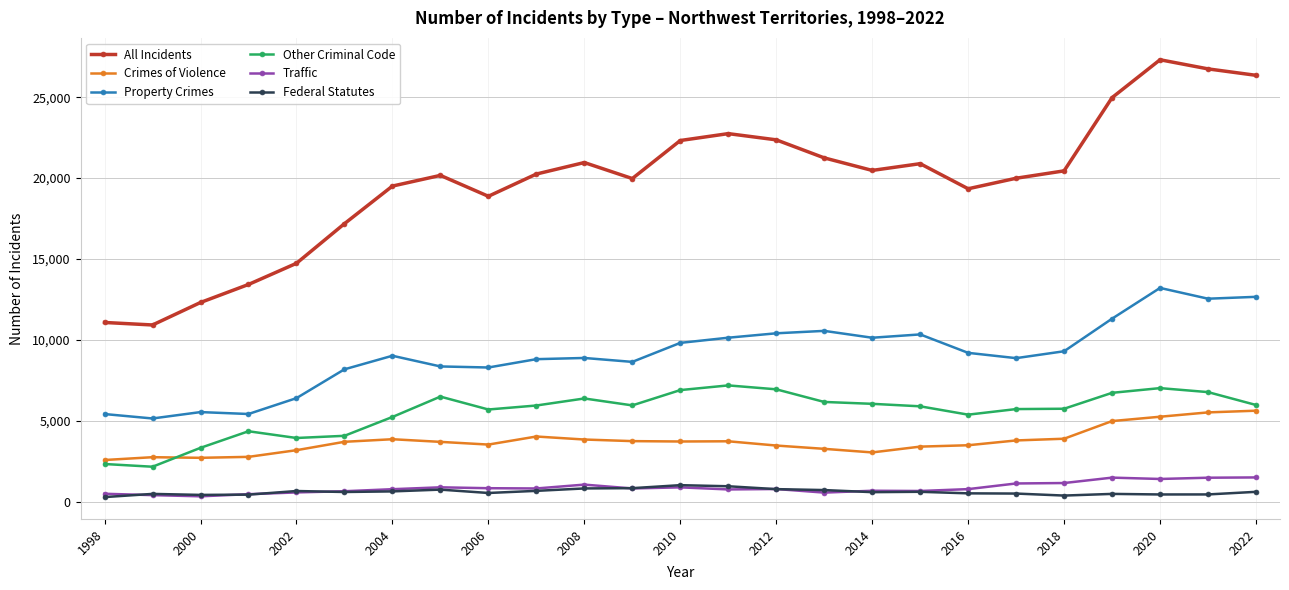

True or false: Federal Statutes and All Incidents cross at least once.

False